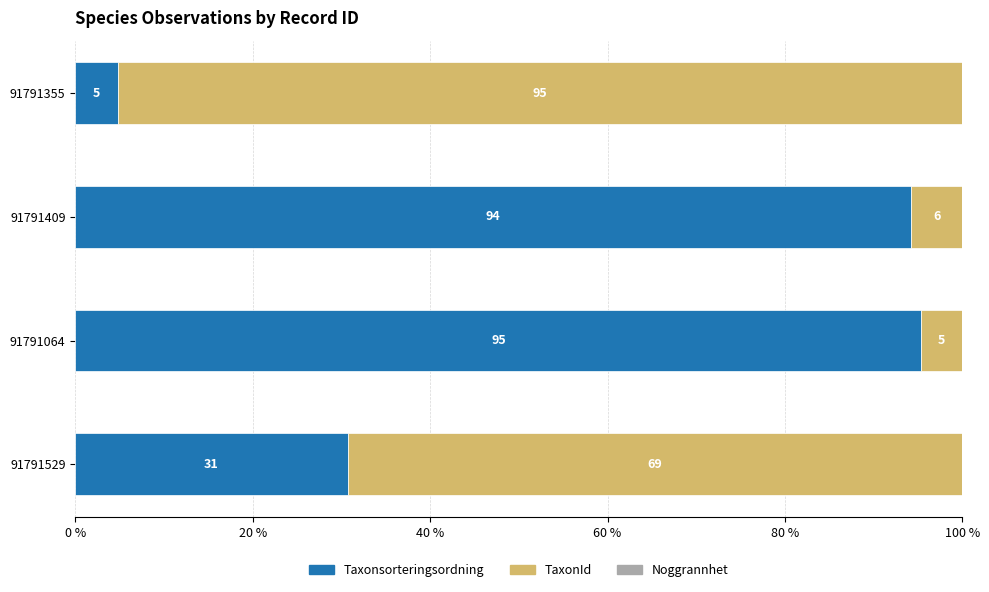

What is the total value across all series at 91791409?

100.0